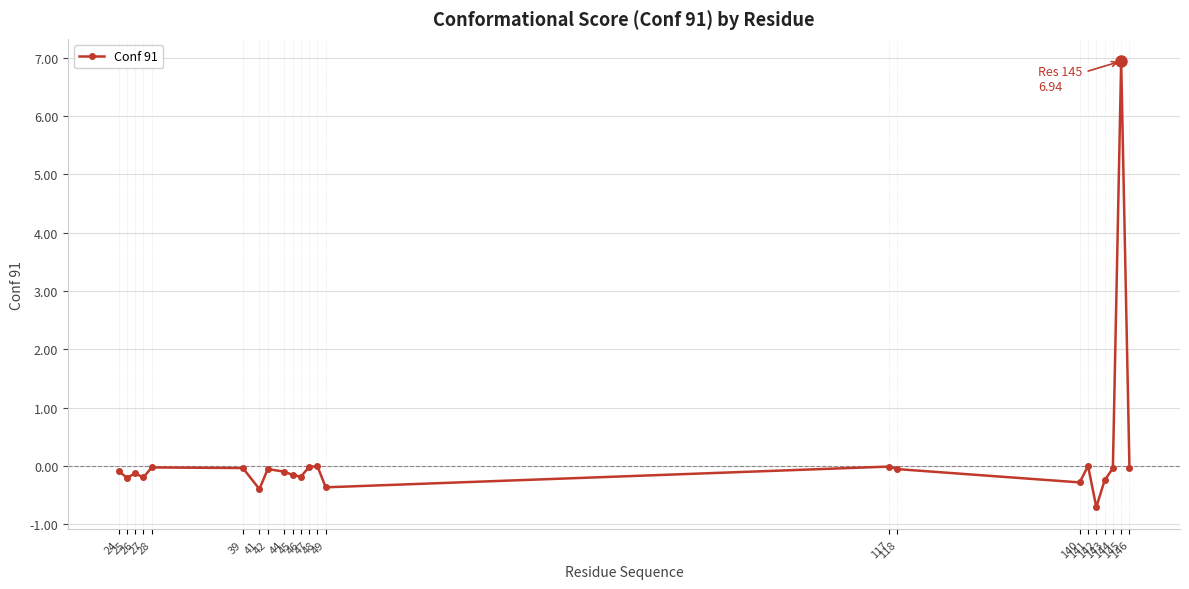

Where is the first local minimum?

25